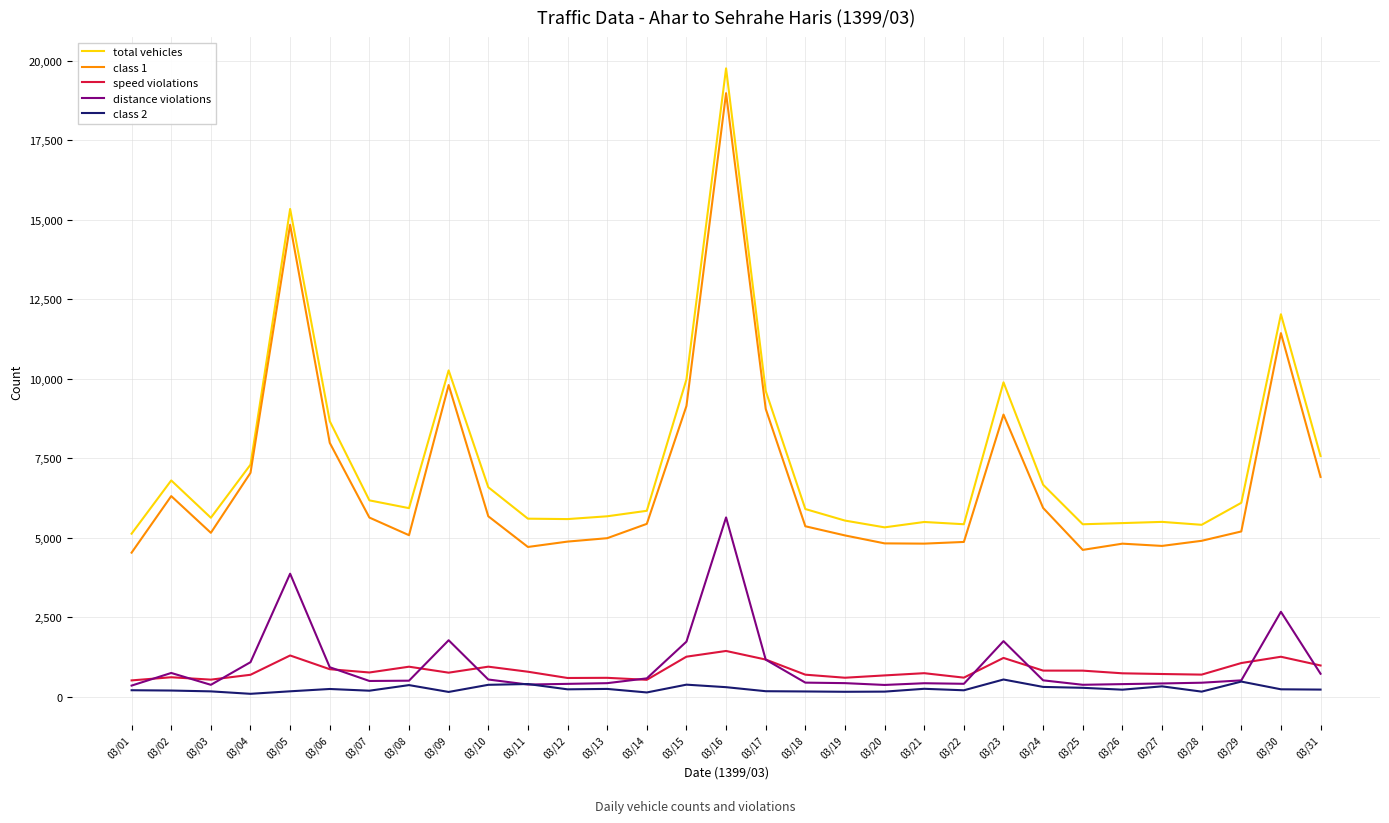

Which label corresponds to the largest value in the chart?

03/16